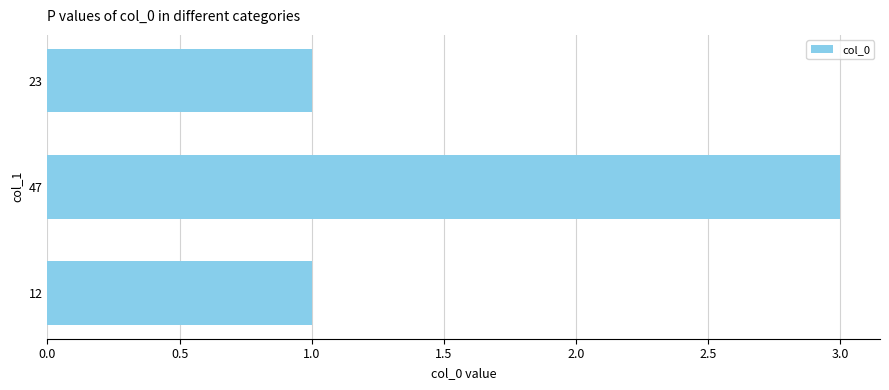

What is the maximum value shown in the chart?

3